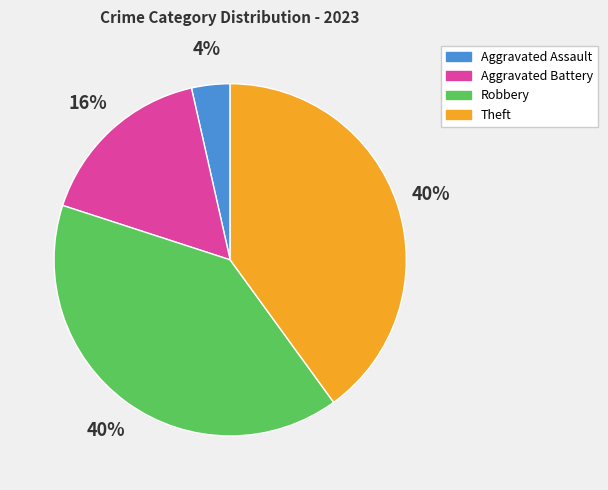

The Theft slice represents 40% of the pie. True or false?

True